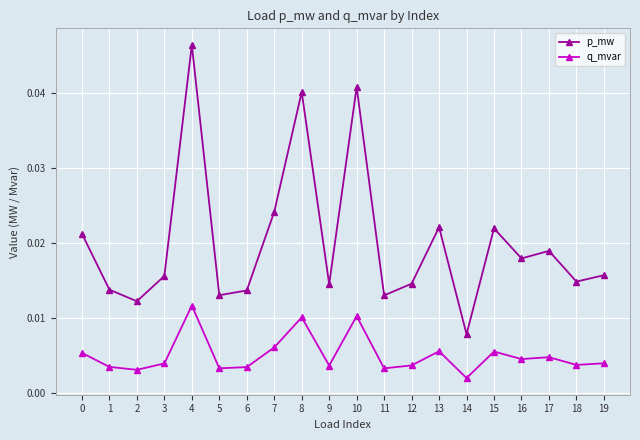

Does the chart have visible grid lines?

Yes